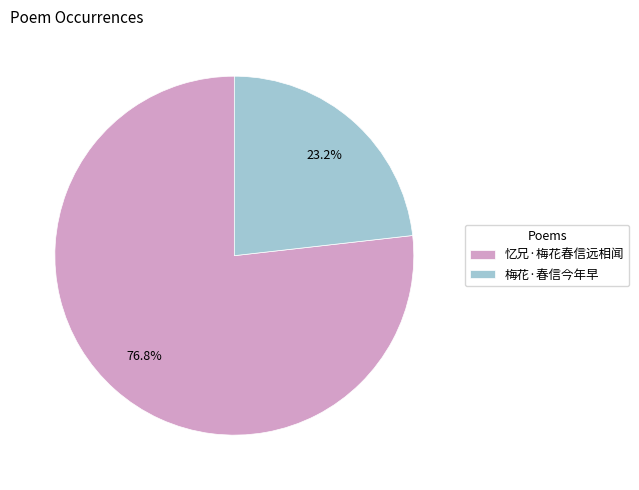

Which category accounts for the majority?

忆兄·梅花春信远相闻